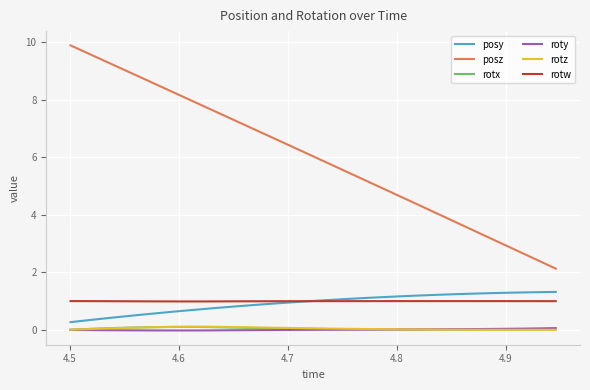

True or false: posz and roty intersect in this chart.

False